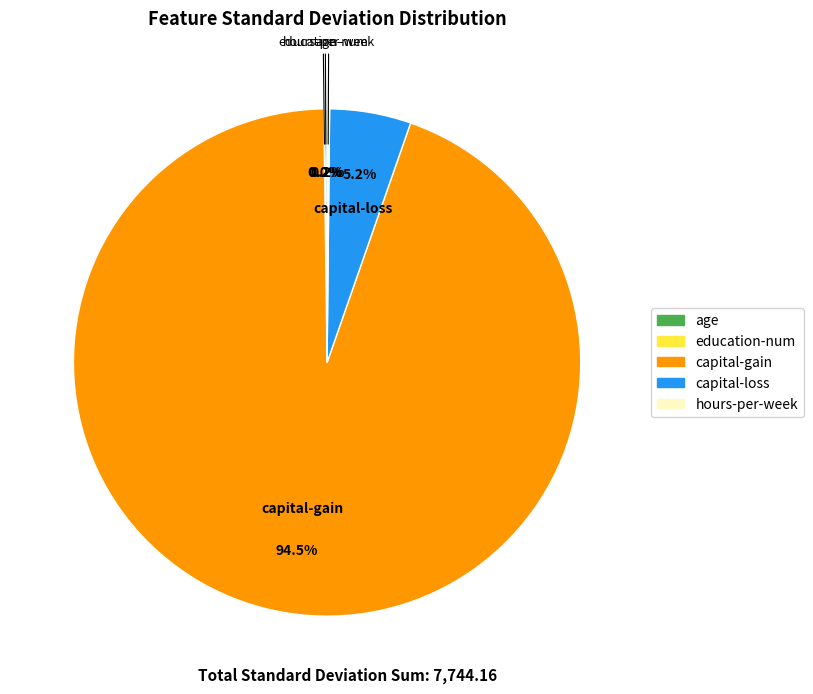

Approximately how many times larger is the value at capital-gain compared to capital-loss?

18.2